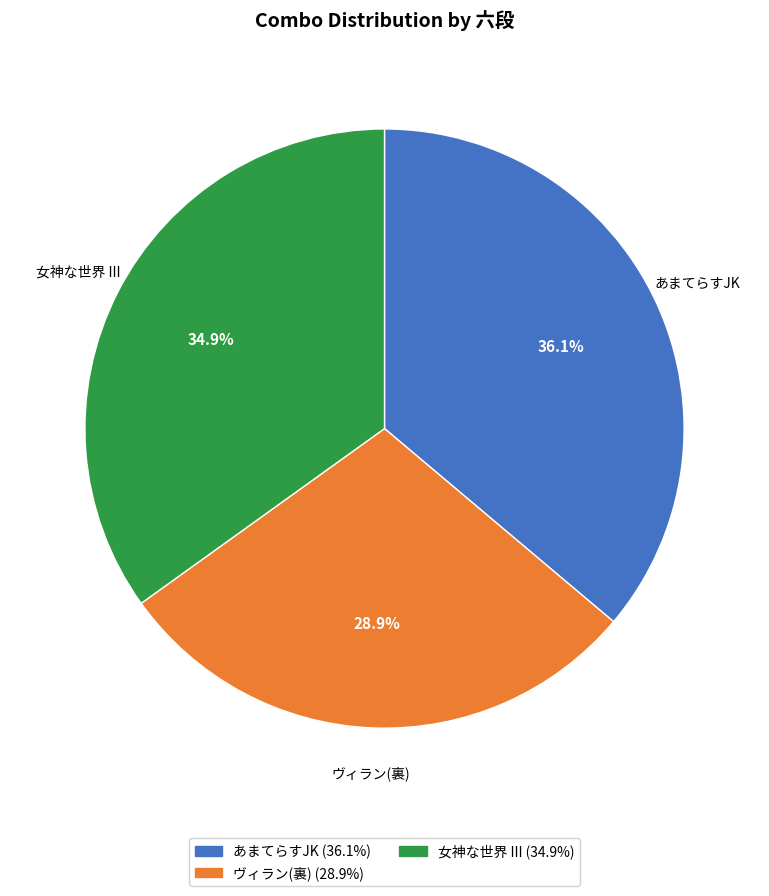

Do 女神な世界 III and ヴィラン(裏) together represent more than half of the pie?

Yes